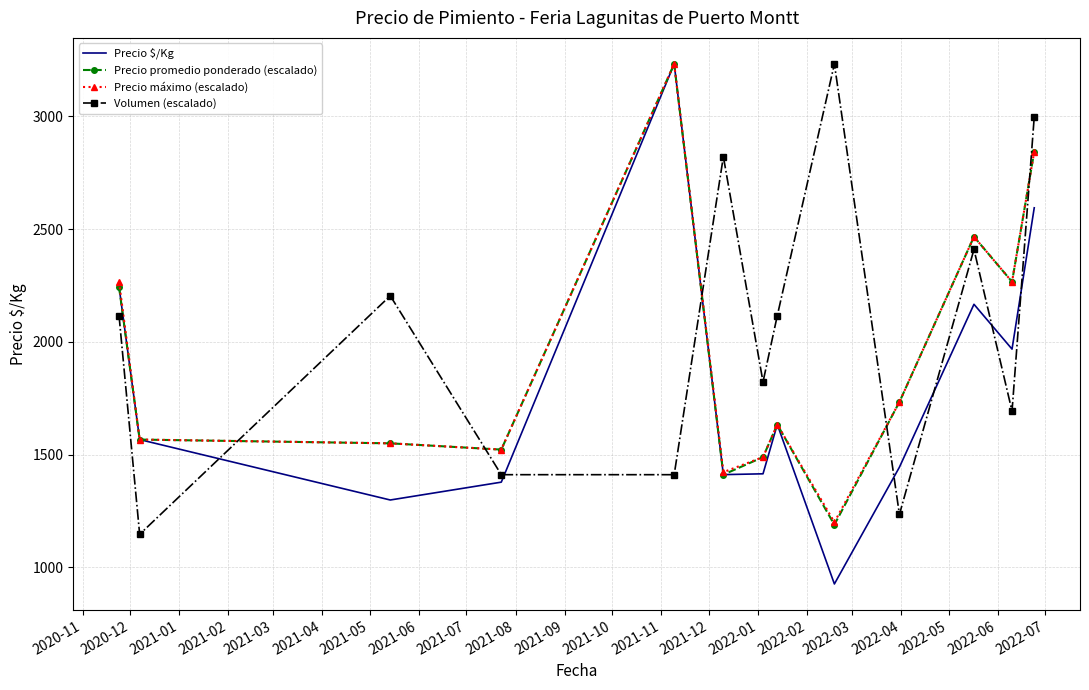

What is the minimum value for Volumen (escalado)?

1146.2